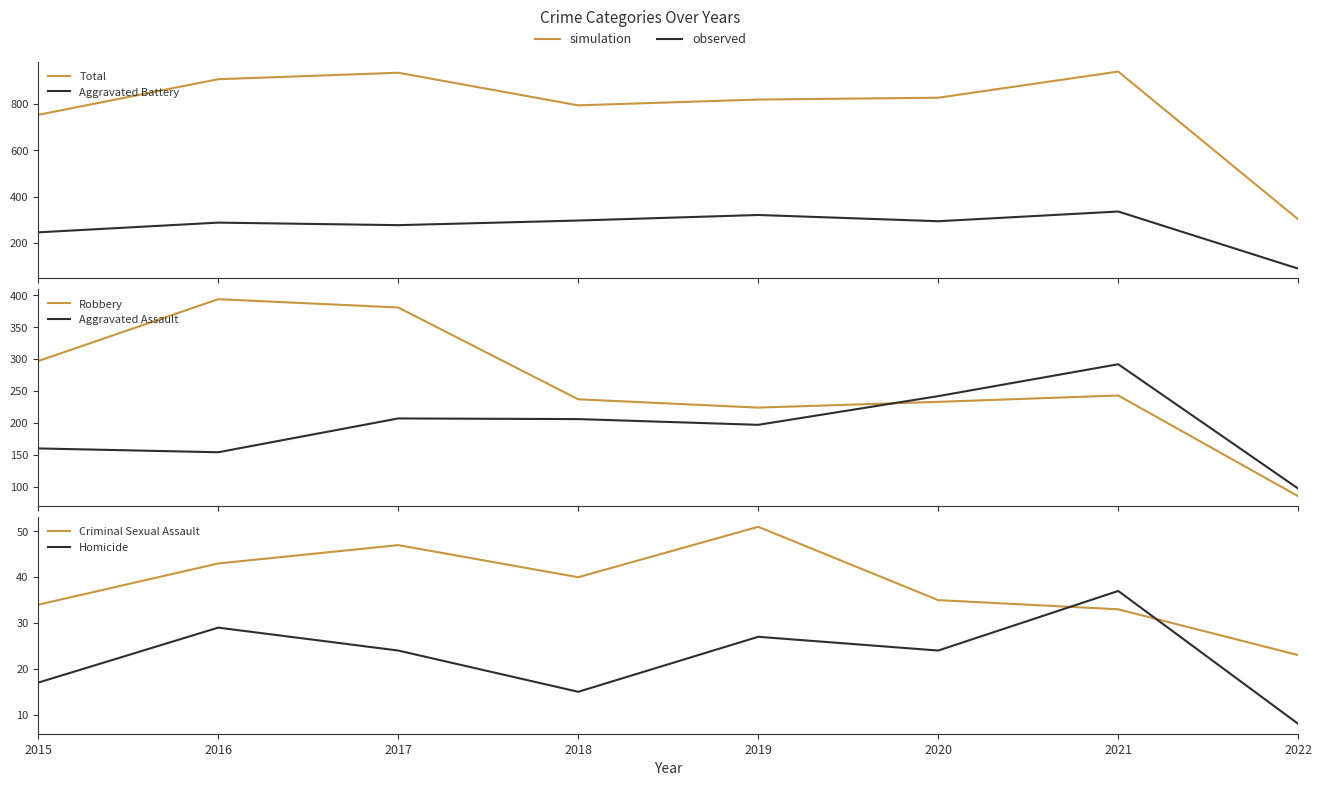

Reading right to left, extract all data points from this chart.

Total: 2022=302	2021=941	2020=828	2019=820	2018=795	2017=936	2016=908	2015=754
Aggravated Battery: 2022=89	2021=336	2020=294	2019=321	2018=297	2017=277	2016=288	2015=246
Robbery: 2022=85	2021=243	2020=233	2019=224	2018=237	2017=381	2016=394	2015=297
Aggravated Assault: 2022=97	2021=292	2020=242	2019=197	2018=206	2017=207	2016=154	2015=160
Criminal Sexual Assault: 2022=23	2021=33	2020=35	2019=51	2018=40	2017=47	2016=43	2015=34
Homicide: 2022=8	2021=37	2020=24	2019=27	2018=15	2017=24	2016=29	2015=17